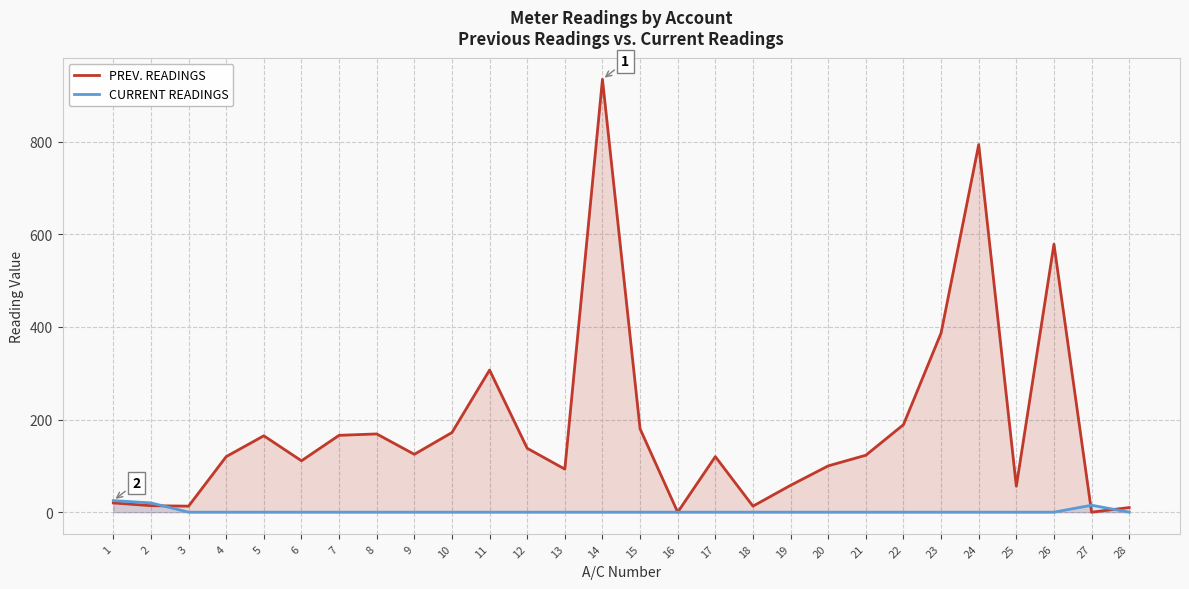

Reading left to right, what are all the values shown in this chart?

PREV. READINGS: 1=20	2=14	3=13	4=120	5=165	6=111	7=166	8=169	9=125	10=172	11=307	12=138	13=93	14=935	15=180	16=0	17=120	18=13	19=58	20=100	21=123	22=189	23=387	24=794	25=56	26=579	27=0	28=10
CURRENT READINGS: 1=25	2=20	3=0	4=0	5=0	6=0	7=0	8=0	9=0	10=0	11=0	12=0	13=0	14=0	15=0	16=0	17=0	18=0	19=0	20=0	21=0	22=0	23=0	24=0	25=0	26=0	27=15	28=0